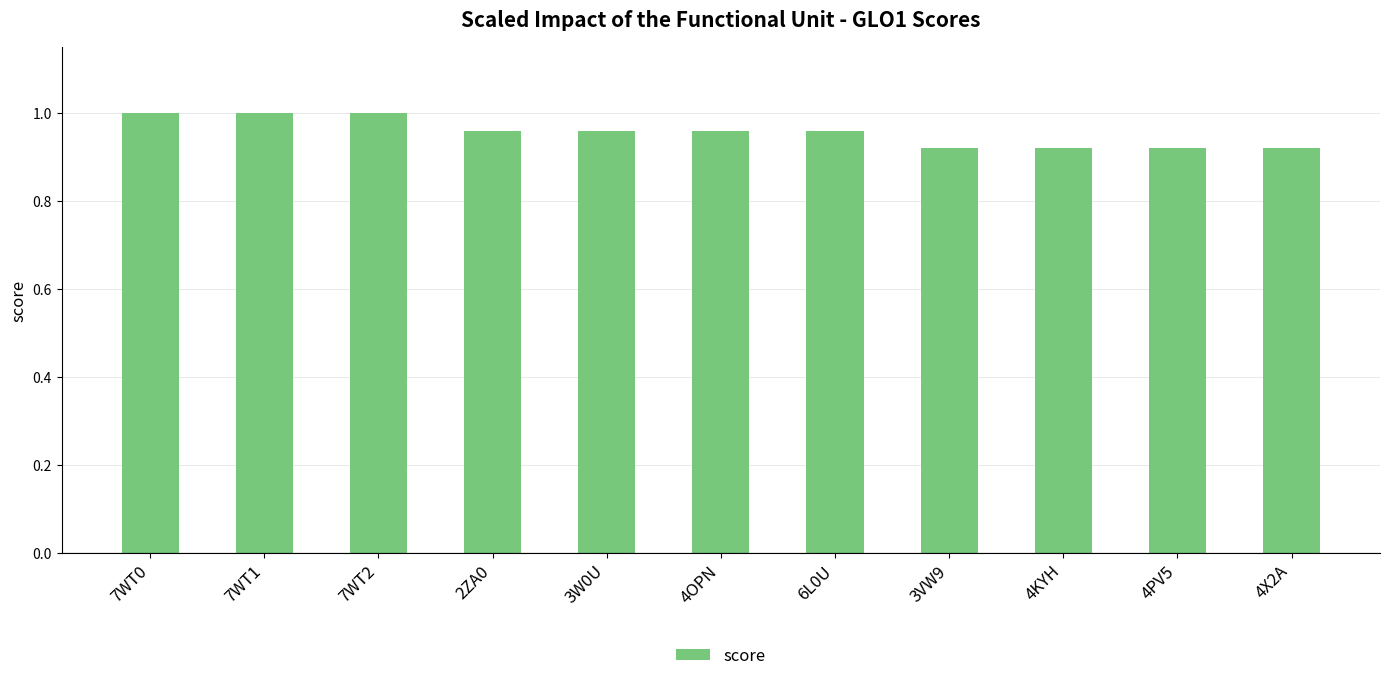

What is the sum of all values?

10.5